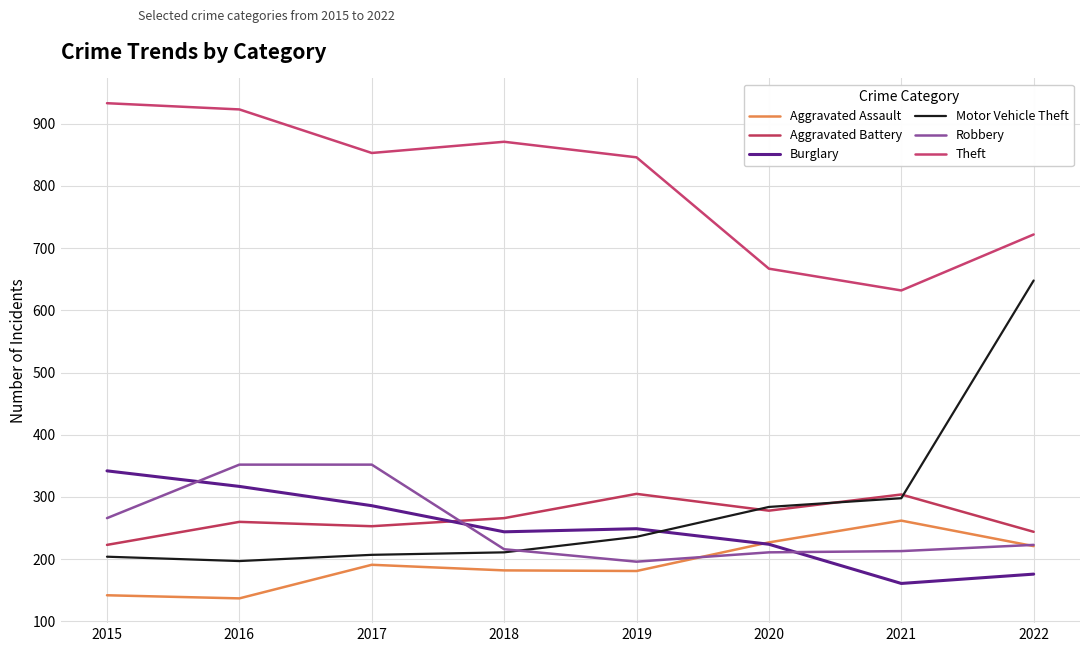

At which label does Aggravated Battery reach its minimum?

2015